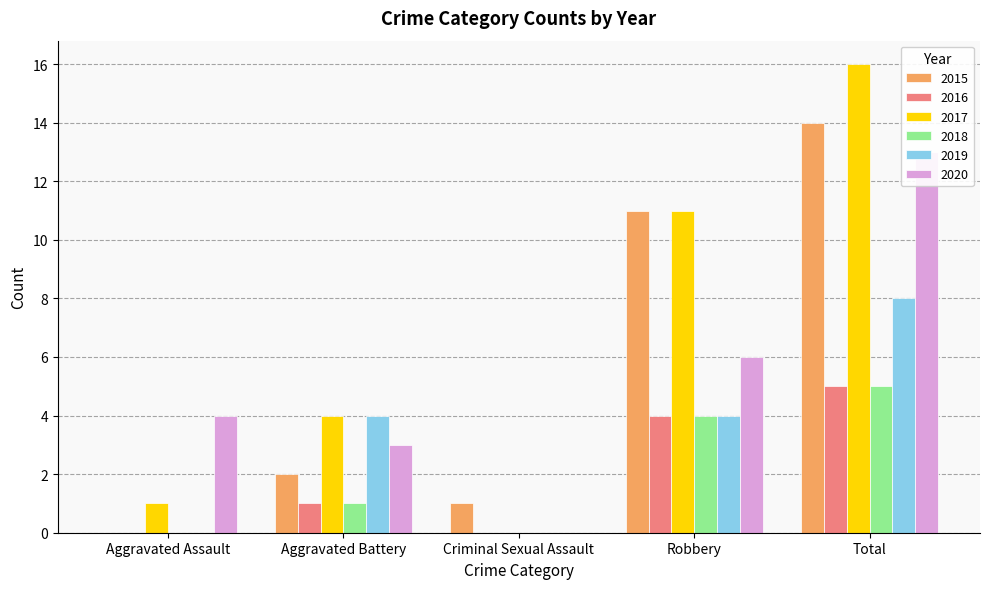

Reading left to right, transcribe all the data shown in this chart.

2015: Aggravated Assault=0	Aggravated Battery=2	Criminal Sexual Assault=1	Robbery=11	Total=14
2016: Aggravated Assault=0	Aggravated Battery=1	Criminal Sexual Assault=0	Robbery=4	Total=5
2017: Aggravated Assault=1	Aggravated Battery=4	Criminal Sexual Assault=0	Robbery=11	Total=16
2018: Aggravated Assault=0	Aggravated Battery=1	Criminal Sexual Assault=0	Robbery=4	Total=5
2019: Aggravated Assault=0	Aggravated Battery=4	Criminal Sexual Assault=0	Robbery=4	Total=8
2020: Aggravated Assault=4	Aggravated Battery=3	Criminal Sexual Assault=0	Robbery=6	Total=13